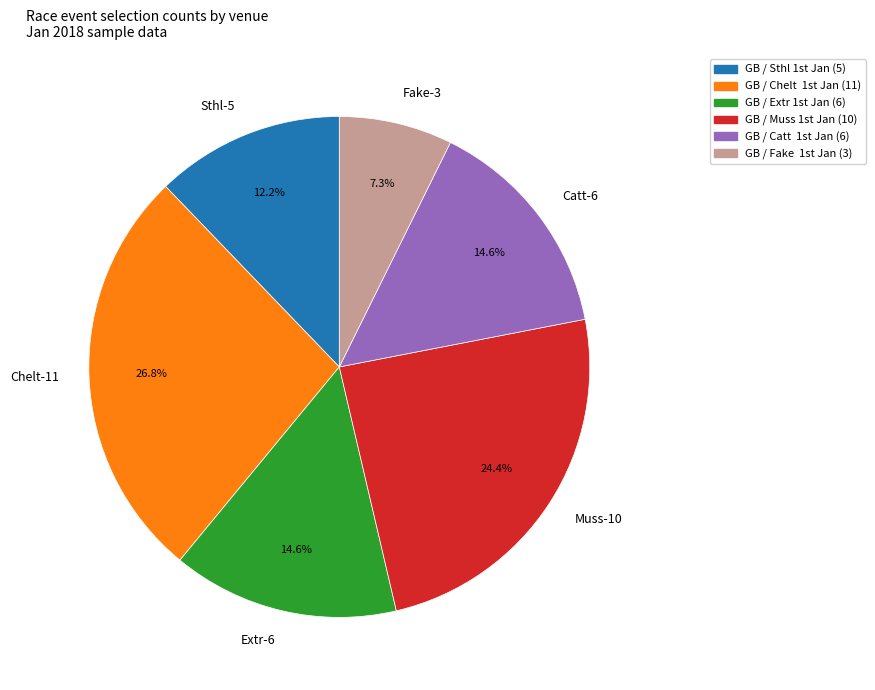

Count the number of slices in the pie.

6